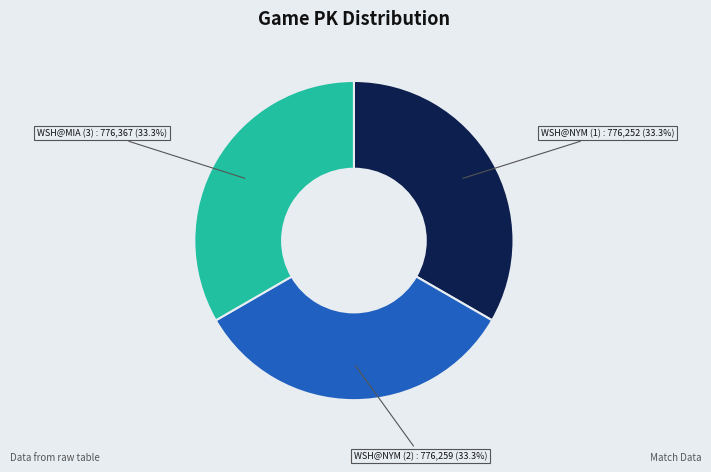

Combined, what portion of the pie is WSH@NYM (1) and WSH@NYM (2)?

66.7%